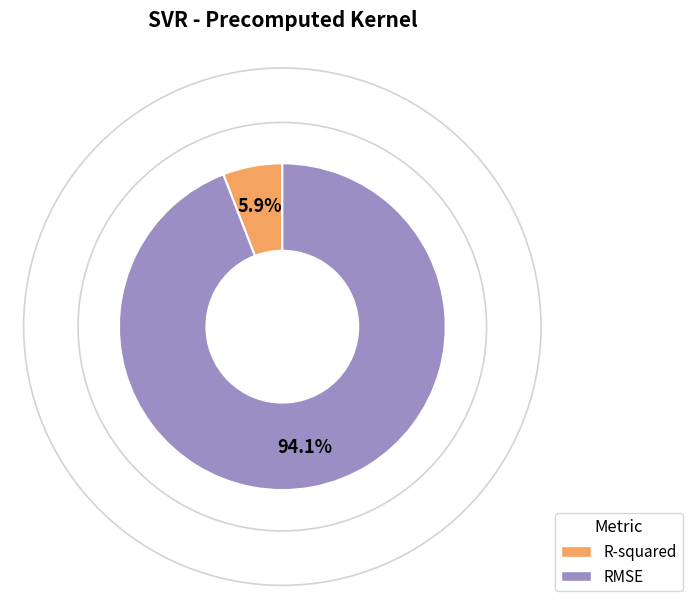

What percentage is the RMSE slice, to the nearest percent?

94%